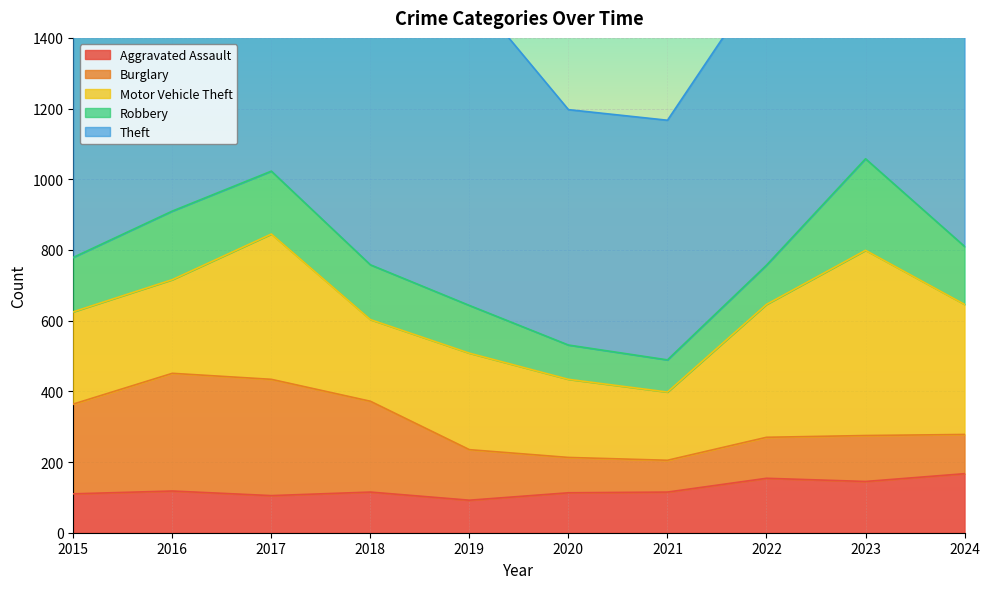

What is the greatest value displayed?

1149